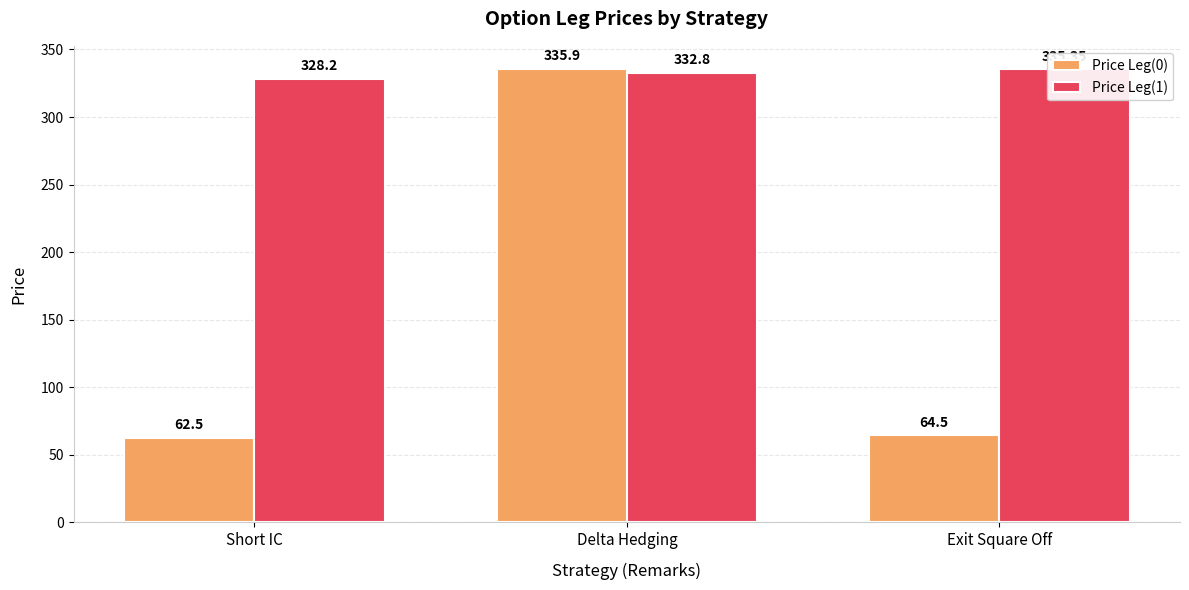

What is the label of the 3rd bar from the left?

Exit Square Off